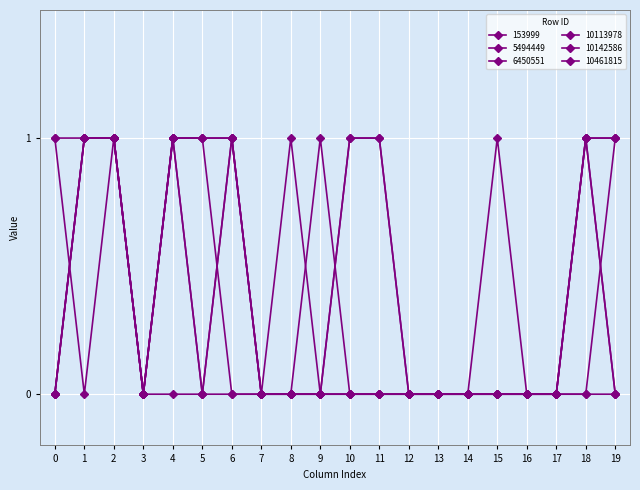

List the labels in order of 153999 value, largest first.

1, 2, 4, 6, 15, 18, 0, 3, 5, 7, 8, 9, 10, 11, 12, 13, 14, 16, 17, 19